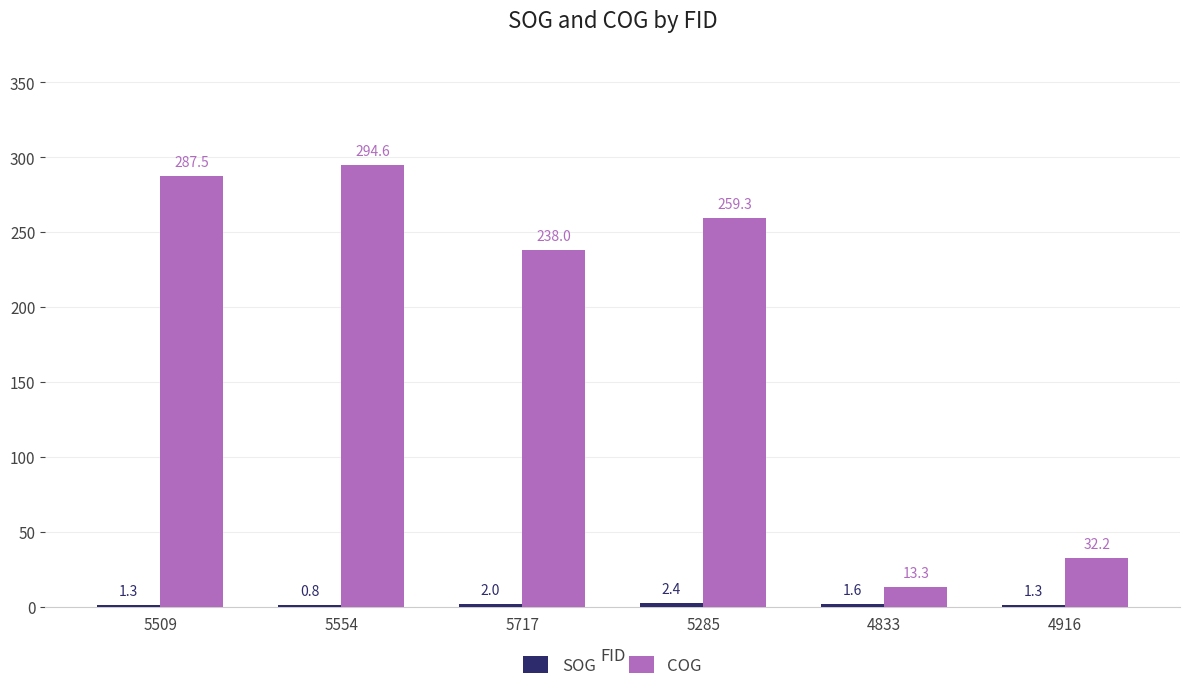

What is the sum of all COG values?

1124.9